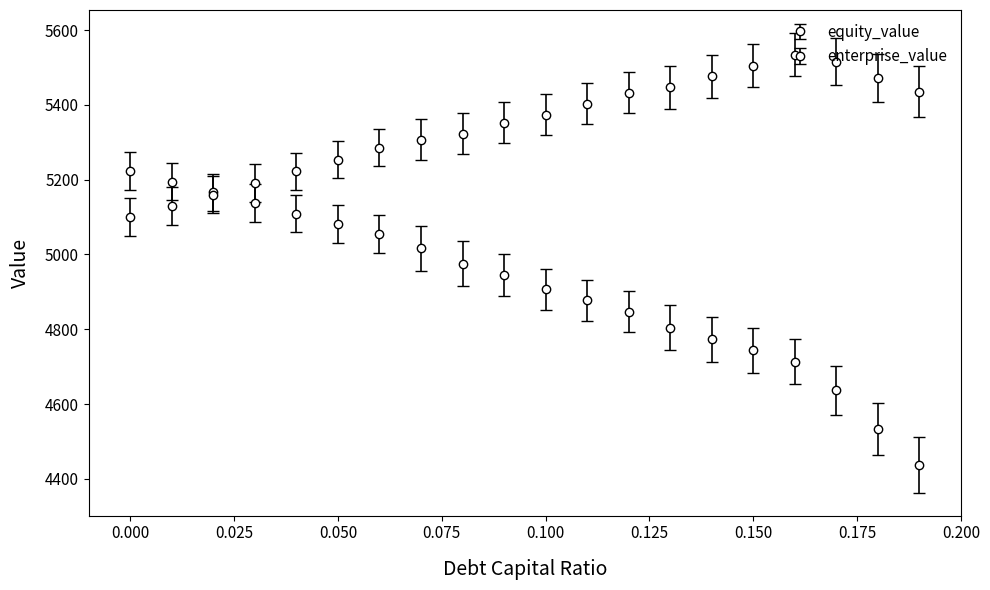

What are all the series names shown in the legend?

equity_value, enterprise_value